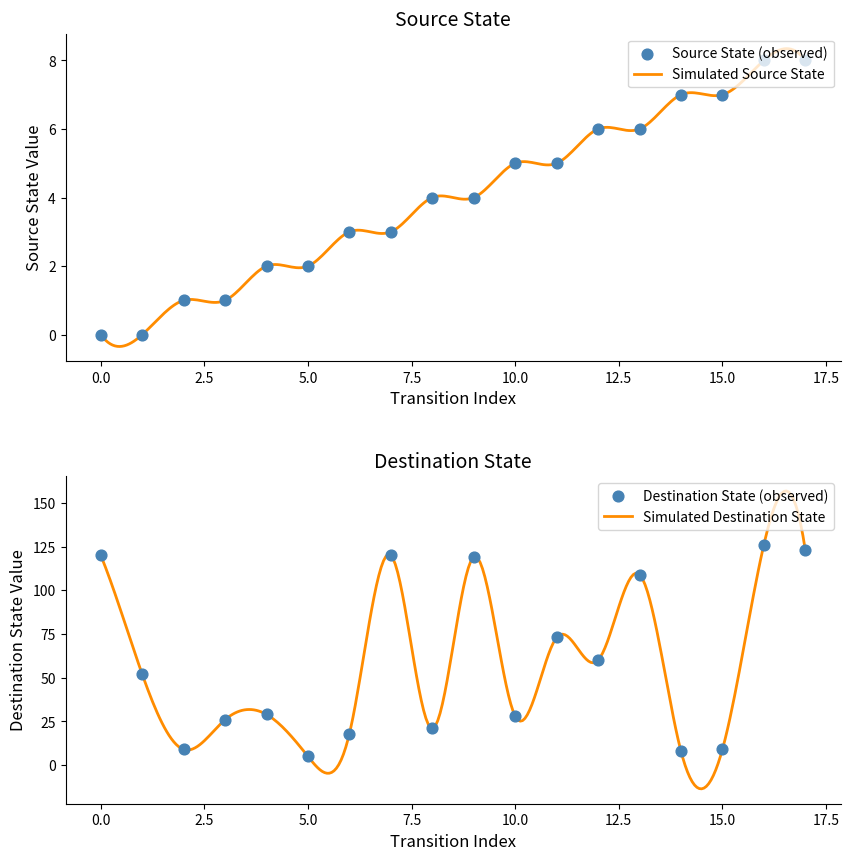

Which series has the largest total across all categories?

destination_state